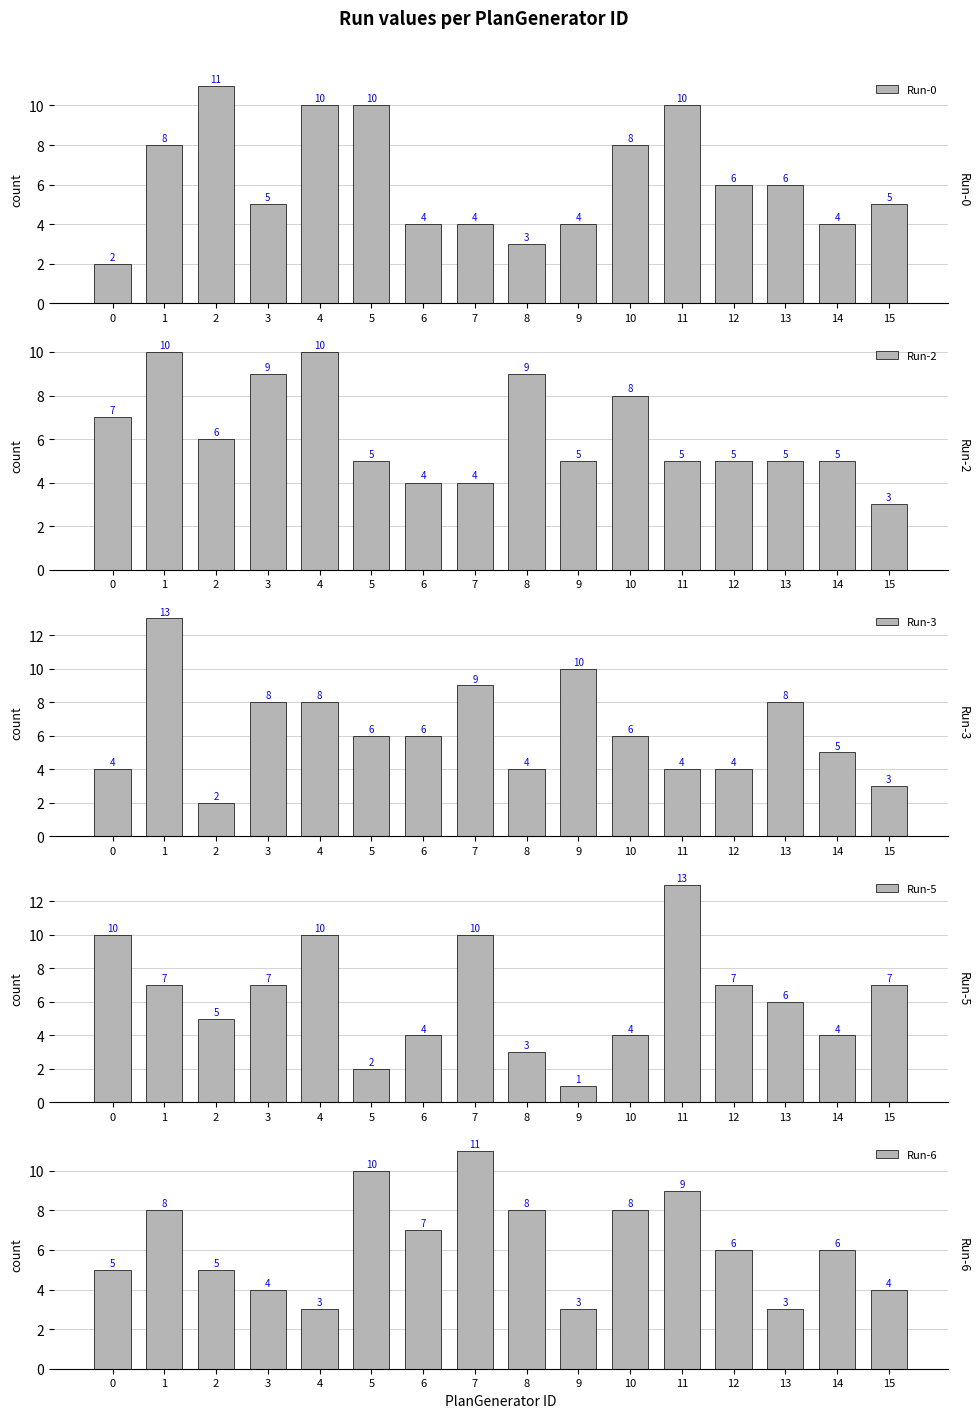

Is the value of Run-2 at 8 greater than the value of Run-3 at 3?

Yes